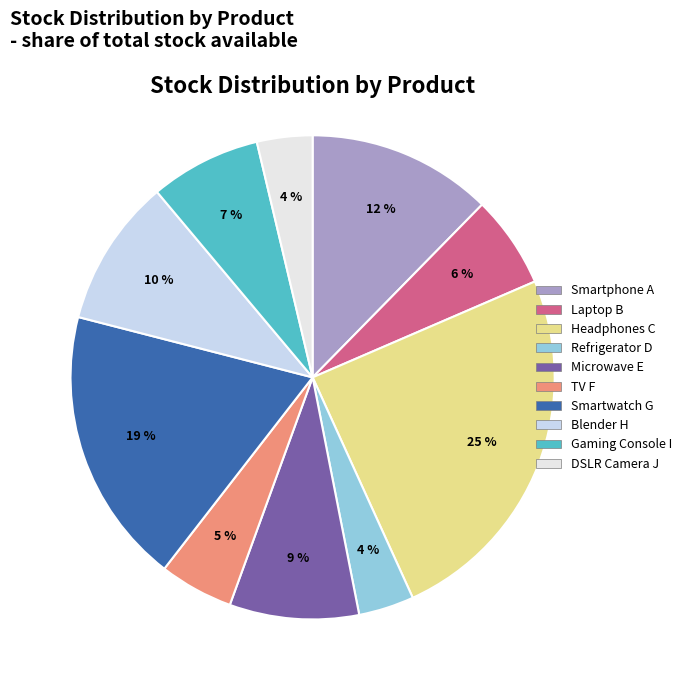

The Laptop B slice represents 18% of the pie. True or false?

False